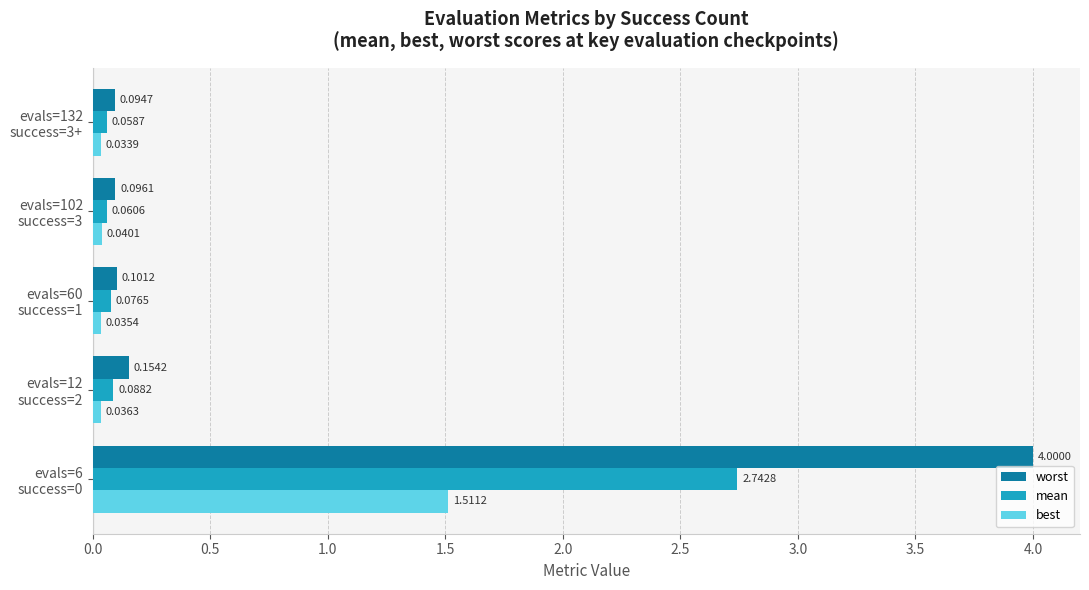

Which series has the largest range (max minus min)?

worst